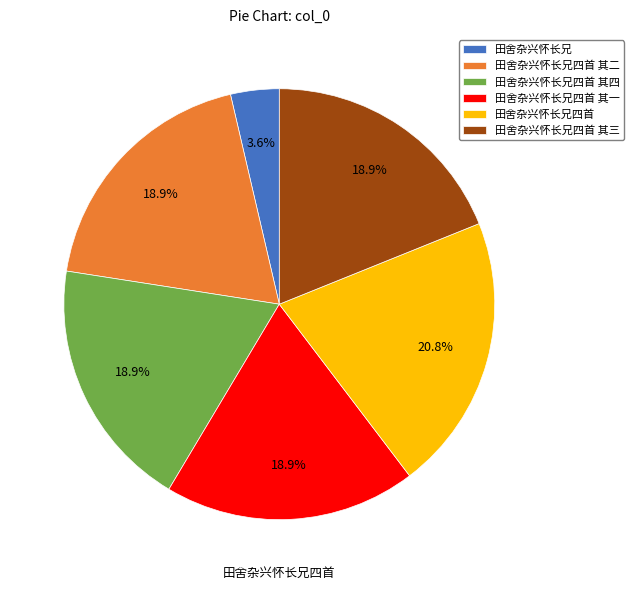

What is the largest slice in the pie chart?

田舍杂兴怀长兄四首